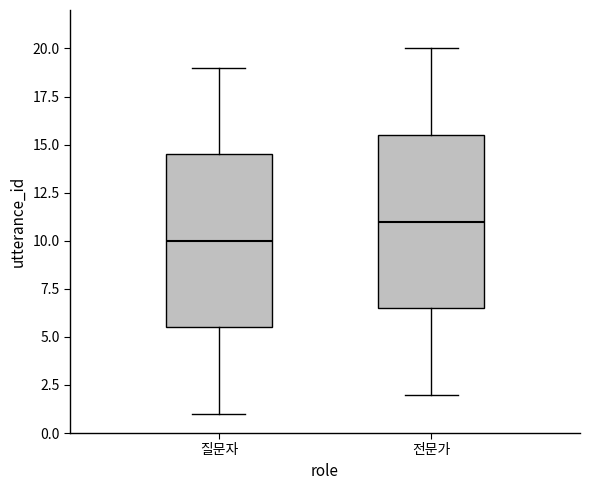

Where is the upper edge of the box for 전문가 on the y-axis? The values are not printed on the chart, so give them approximately, as read against the axis.

15.5